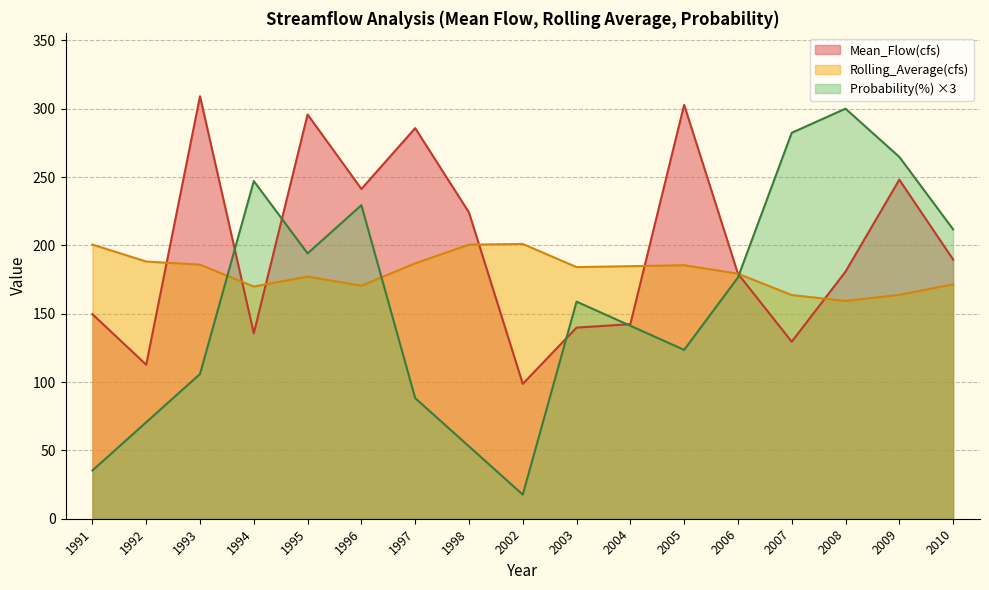

True or false: Rolling_Average(cfs) has more than 2 points higher than both neighbors.

True